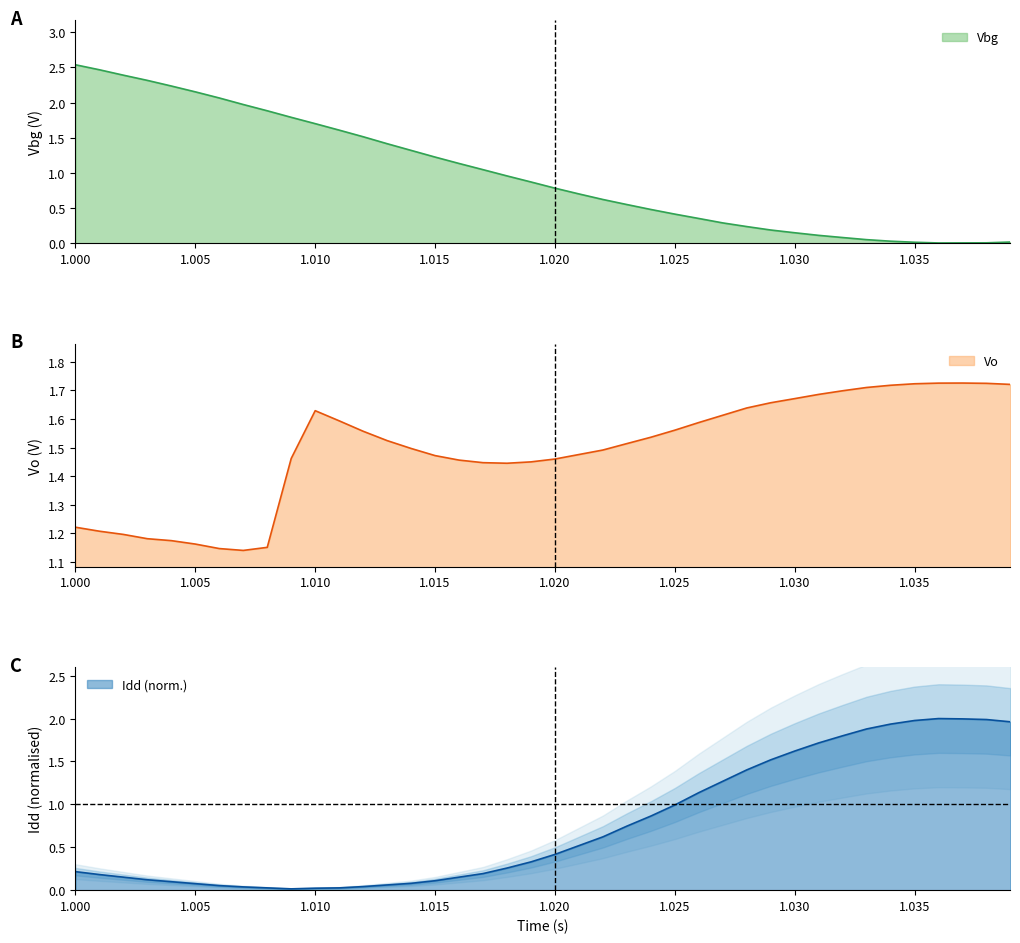

The value of Idd (norm.) at 1.035 is 0.8. True or false?

False